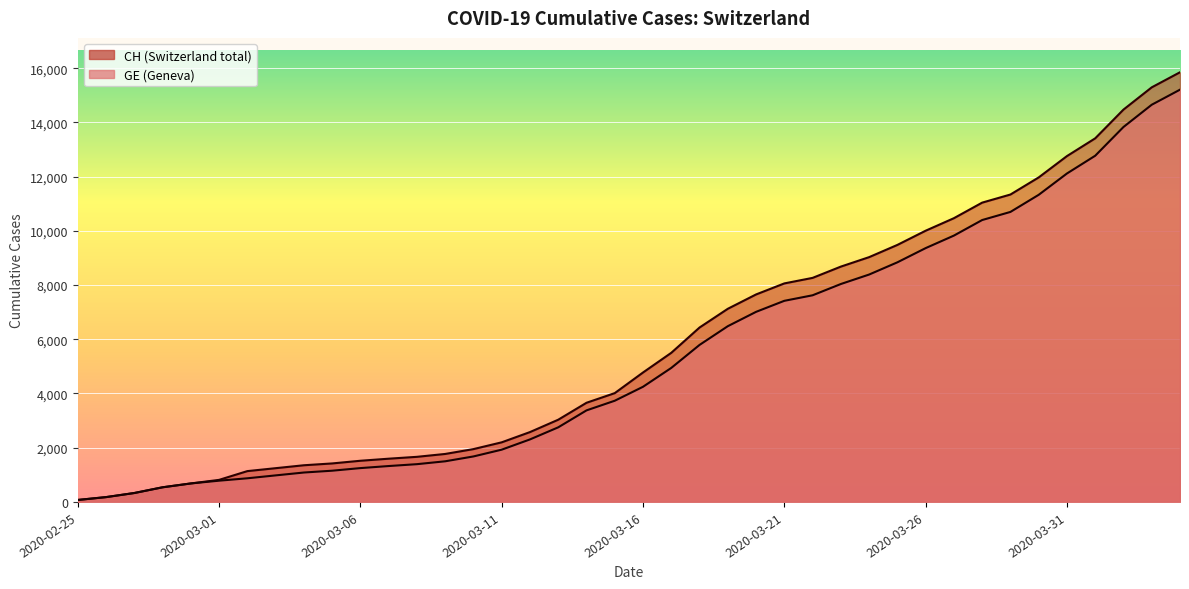

True or false: CH has a value of 7705 at 2020-03-31.

False